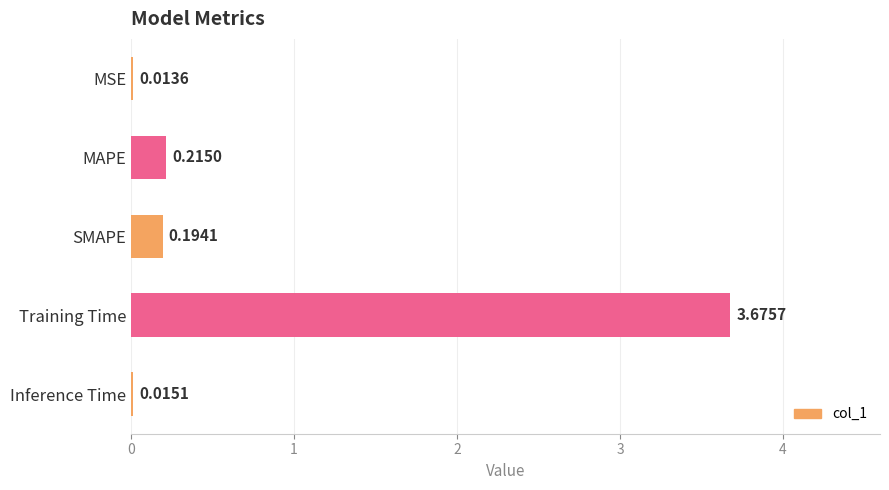

Which label corresponds to the largest value in the chart?

Training Time